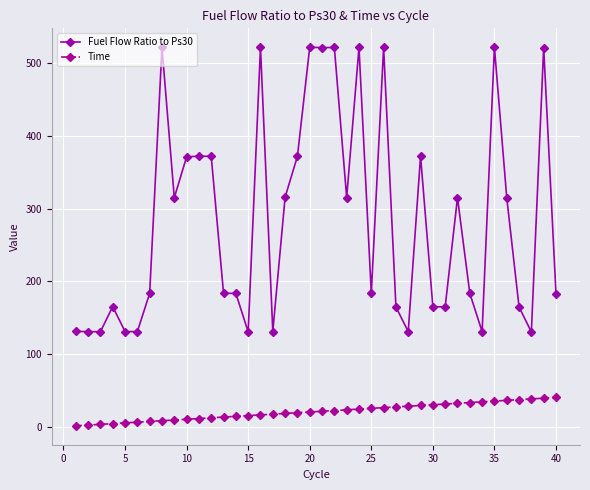

Rank the series by their average value, from lowest to highest.

Time, Fuel Flow Ratio to Ps30